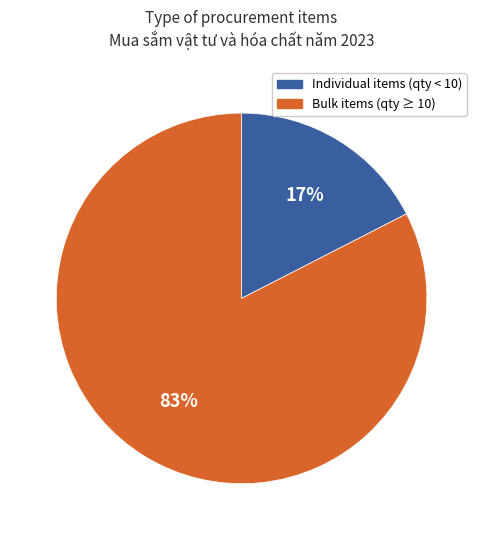

To the nearest percent, what is the average slice percentage?

50%